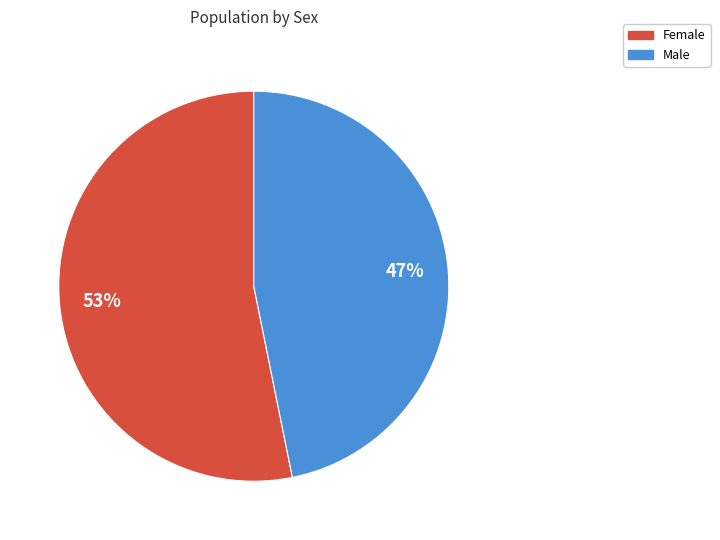

Which slice is the smallest?

Male